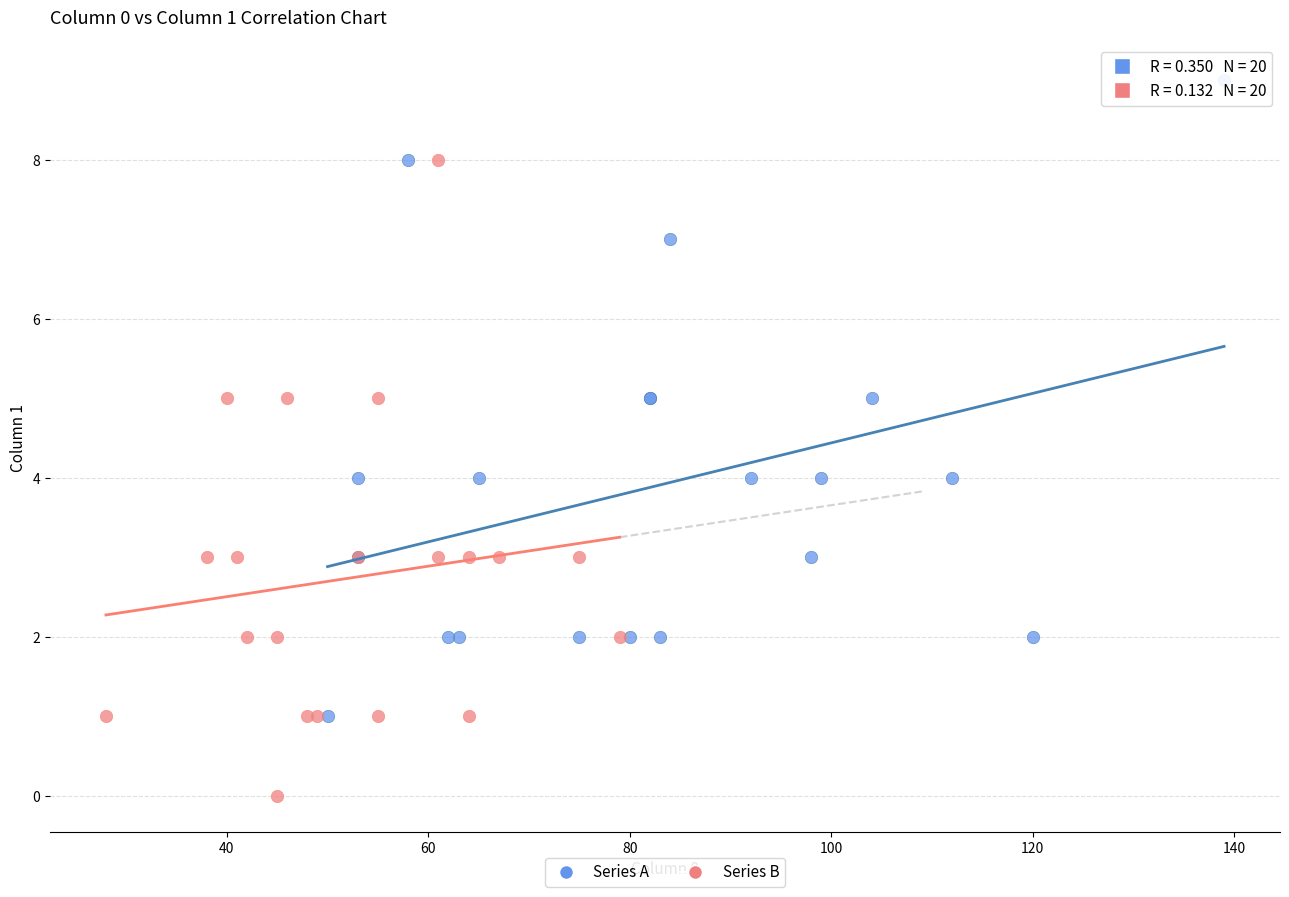

Which series contains the highest Y value?

Series A